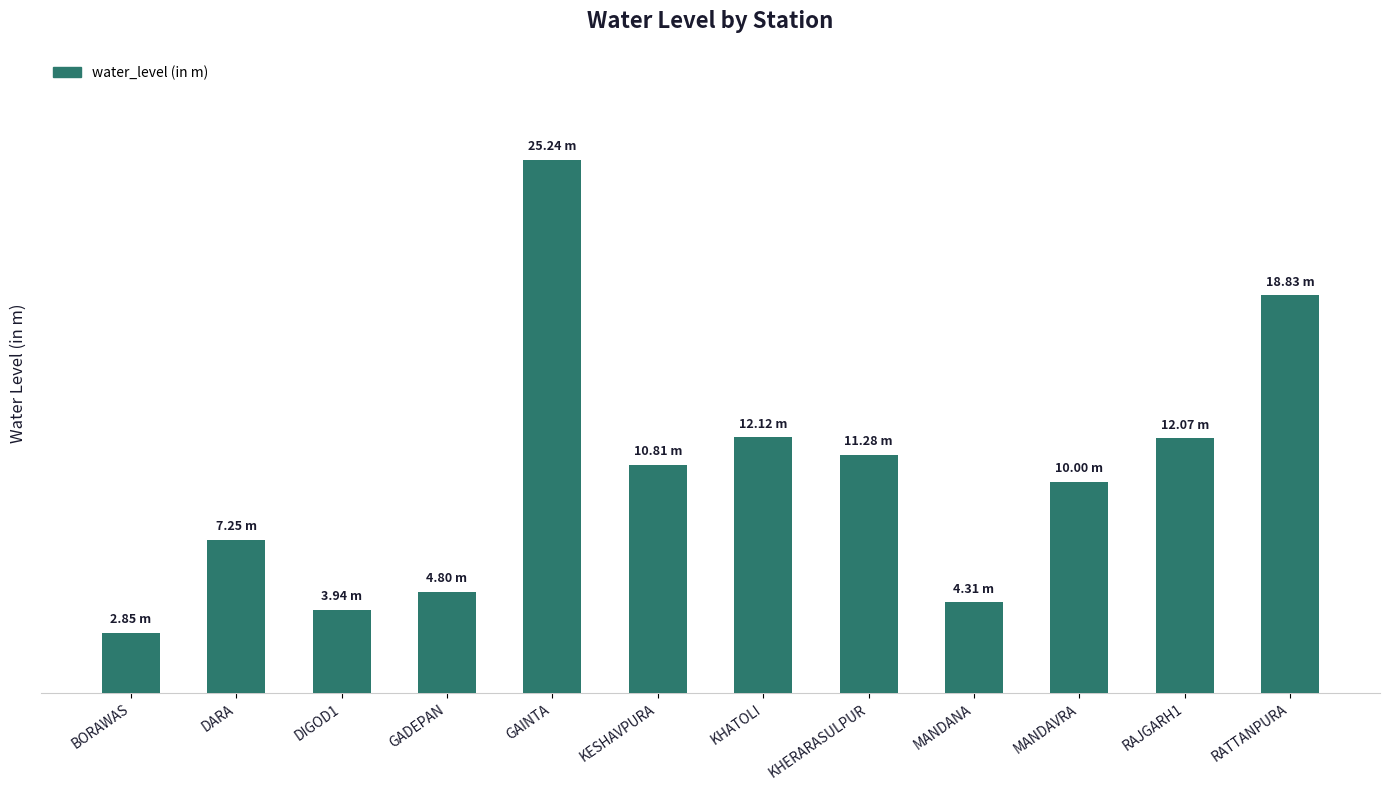

Rank the categories by value from lowest to highest.

BORAWAS, DIGOD1, MANDANA, GADEPAN, DARA, MANDAVRA, KESHAVPURA, KHERARASULPUR, RAJGARH1, KHATOLI, RATTANPURA, GAINTA